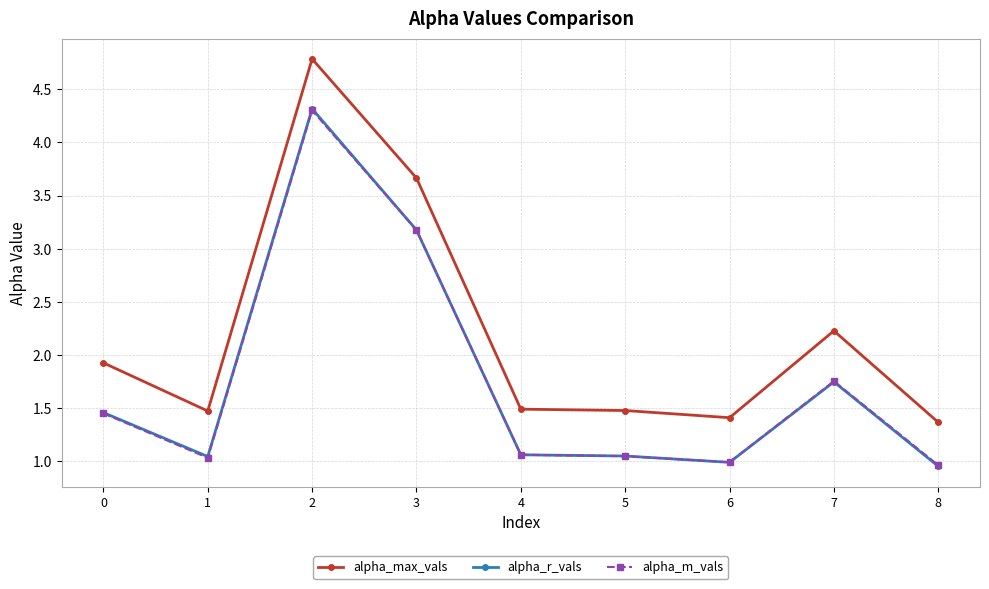

What is the value of the alpha_max_vals point at the 7th from the left?

1.4